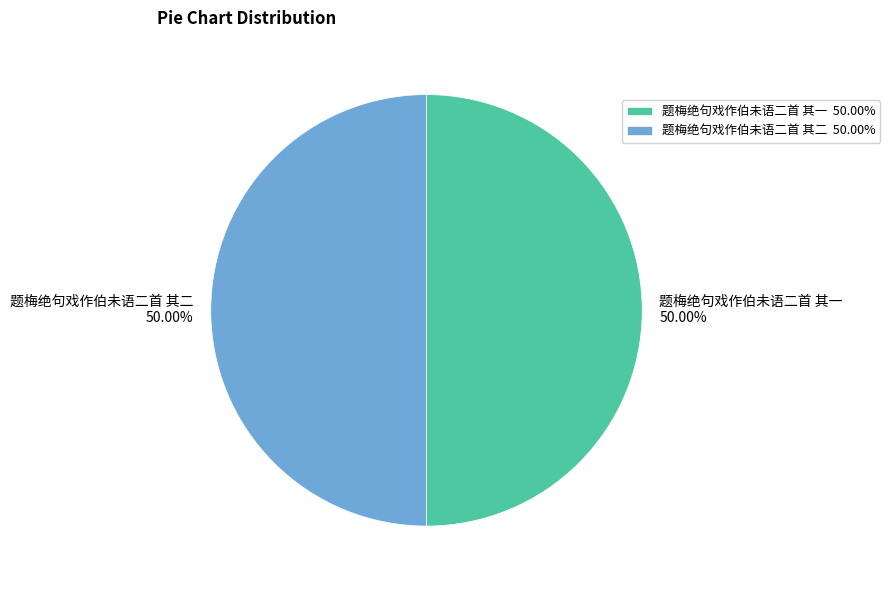

Do 题梅绝句戏作伯未语二首 其二 and 题梅绝句戏作伯未语二首 其一 together represent more than half of the pie?

Yes